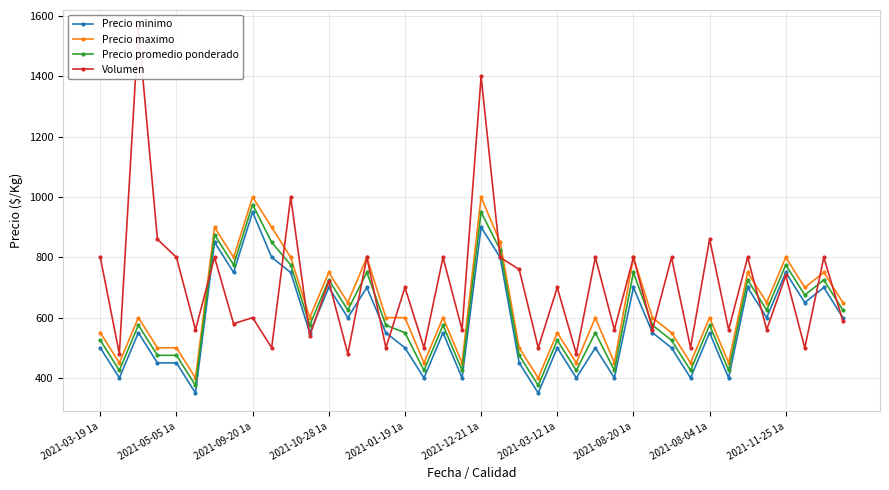

True or false: Precio promedio ponderado has more than 2 points higher than both neighbors.

True